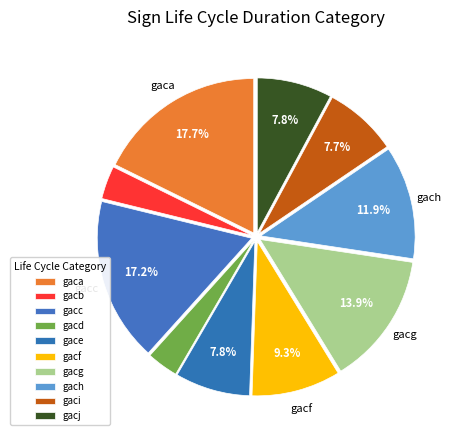

To the nearest percent, what portion does gach represent?

12%